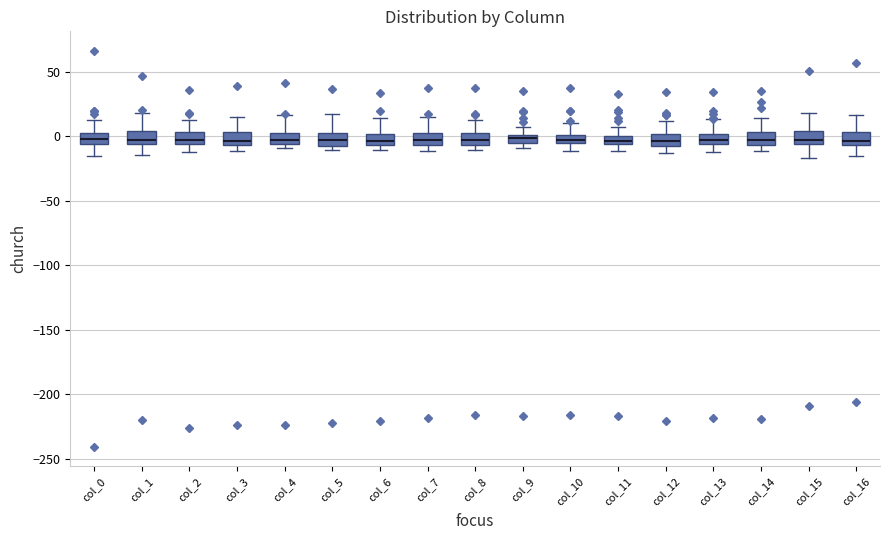

Where does the lower whisker of the box for col_12 end on the y-axis? The values are not printed on the chart, so give them approximately, as read against the axis.

-15